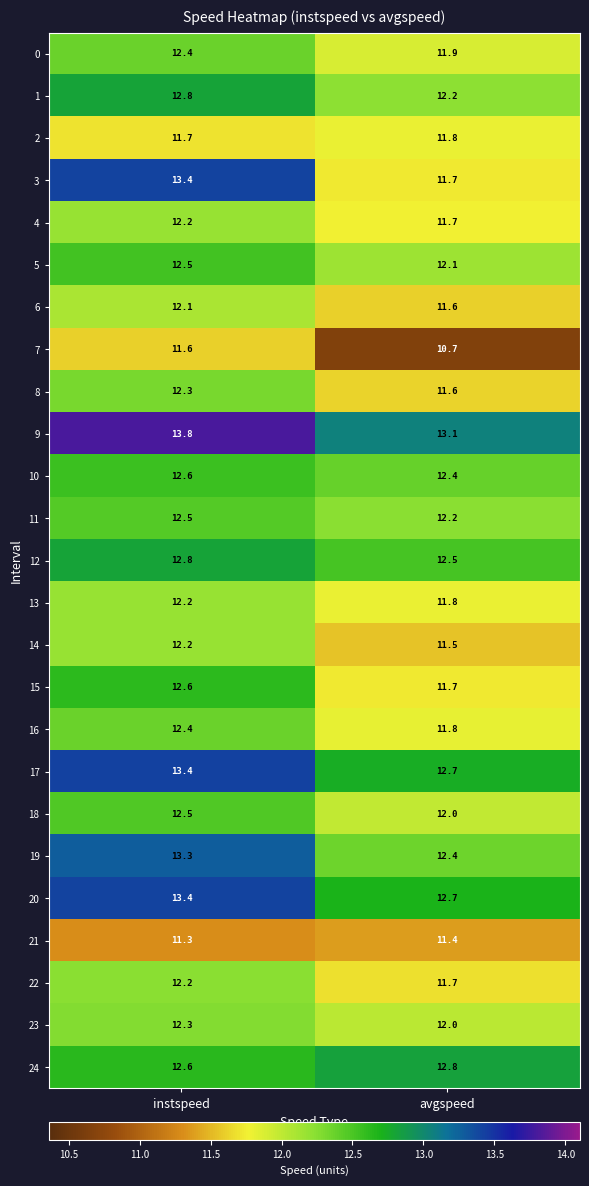

What is the total value across all series at avgspeed?

300.0